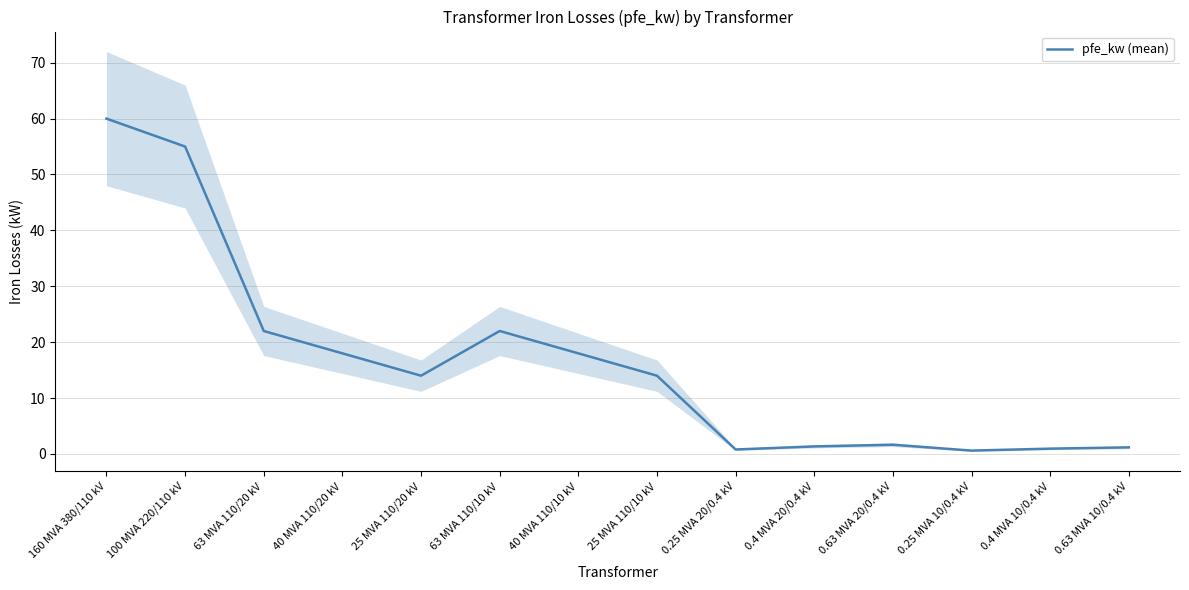

List the labels in order of value, smallest first.

0.25 MVA 10/0.4 kV, 0.25 MVA 20/0.4 kV, 0.4 MVA 10/0.4 kV, 0.63 MVA 10/0.4 kV, 0.4 MVA 20/0.4 kV, 0.63 MVA 20/0.4 kV, 25 MVA 110/20 kV, 25 MVA 110/10 kV, 40 MVA 110/20 kV, 40 MVA 110/10 kV, 63 MVA 110/20 kV, 63 MVA 110/10 kV, 100 MVA 220/110 kV, 160 MVA 380/110 kV